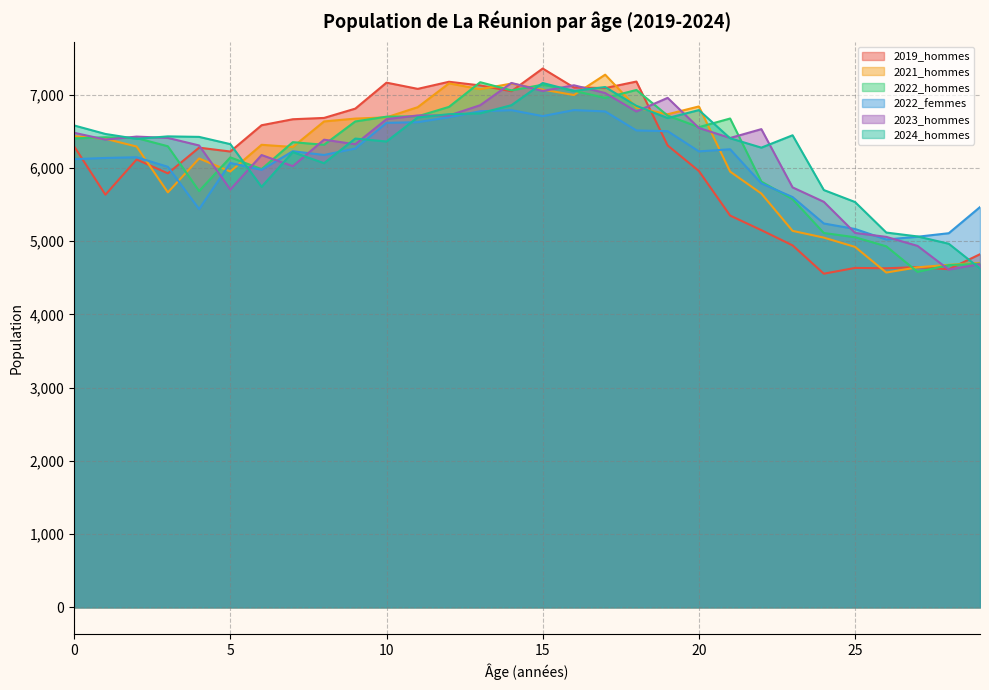

List the labels in order of 2022_hommes value, smallest first.

27, 28, 29, 26, 25, 24, 23, 4, 22, 6, 5, 3, 8, 7, 0, 2, 1, 20, 9, 21, 10, 11, 19, 12, 17, 16, 14, 18, 15, 13